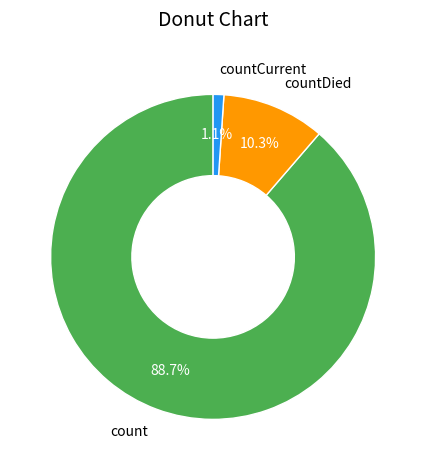

To the nearest percent, what portion does count represent?

89%